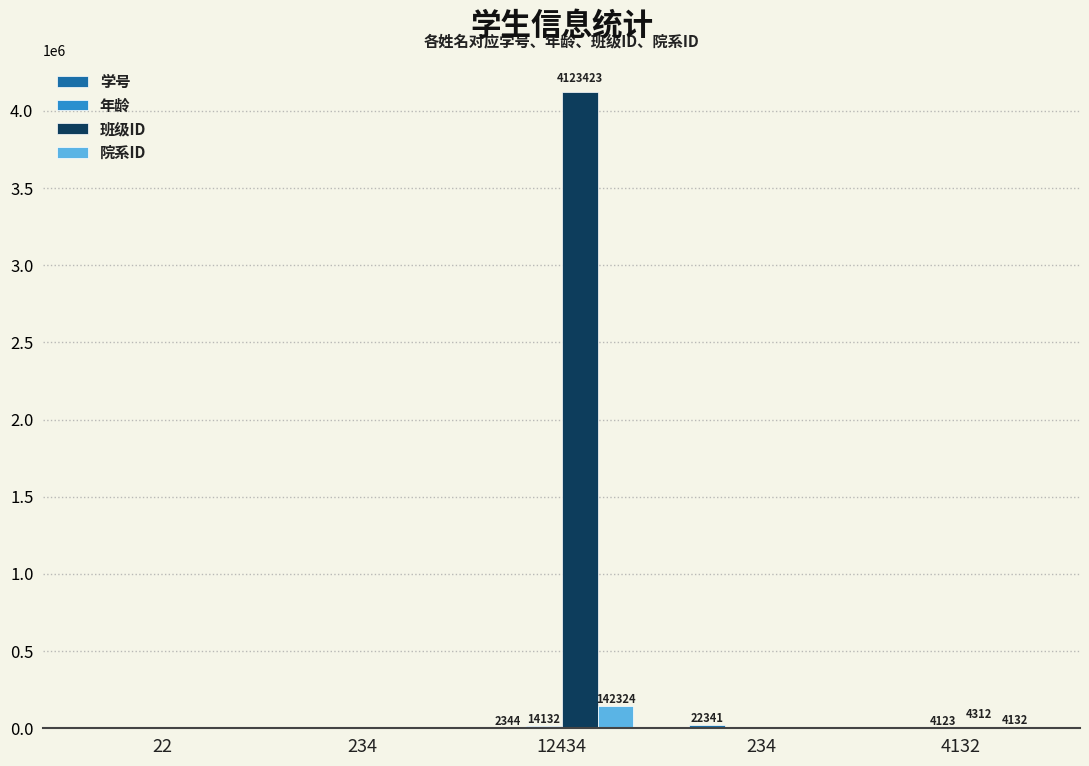

Reading left to right, what are all the values shown in this chart?

学号: 221	223	2344	22341	413
年龄: 22	134	14132	134	4123
班级ID: 22	41	4123423	41	4312
院系ID: 34	14	142324	14	4132